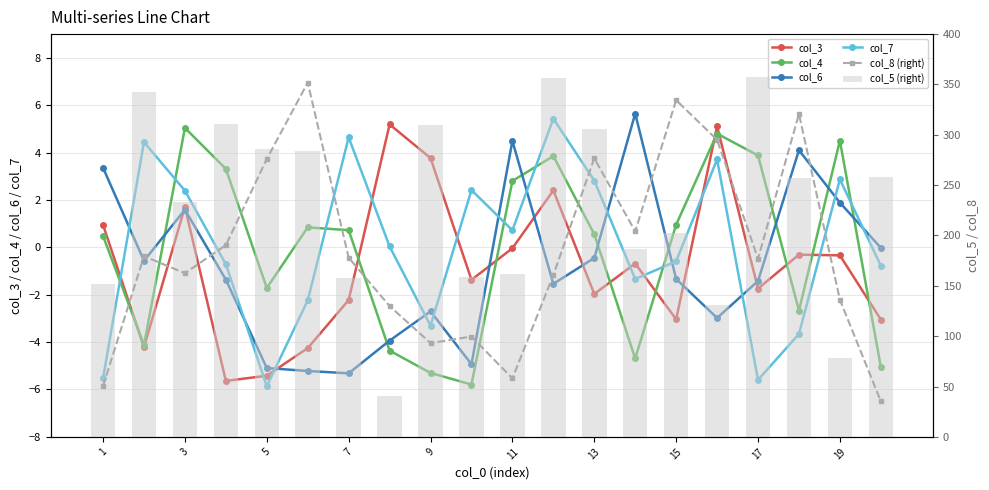

What is the difference between the col_4 values at 9 and 15?

6.5